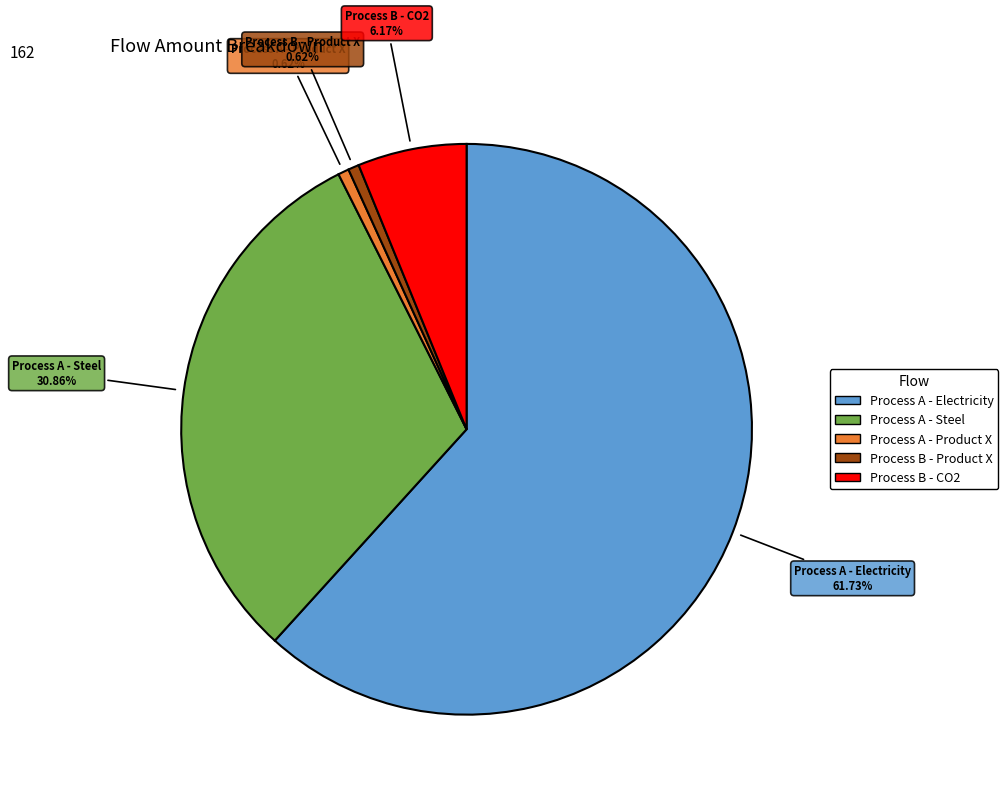

How many slices are in this pie chart?

5